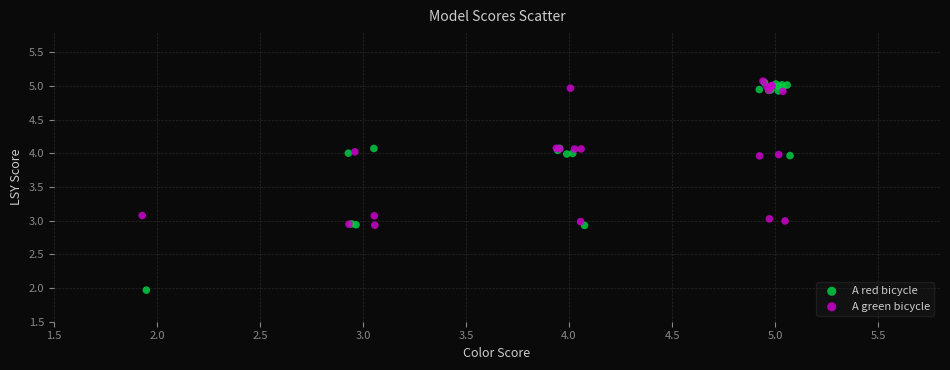

Which series has the widest spread of Y values?

A red bicycle